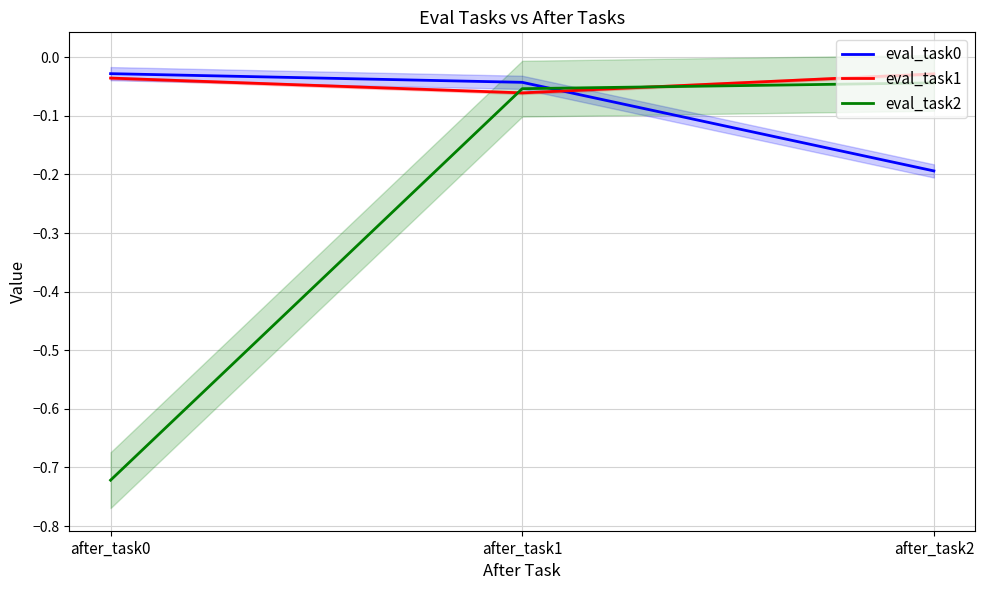

At which category is the sum across all series the highest?

after_task1